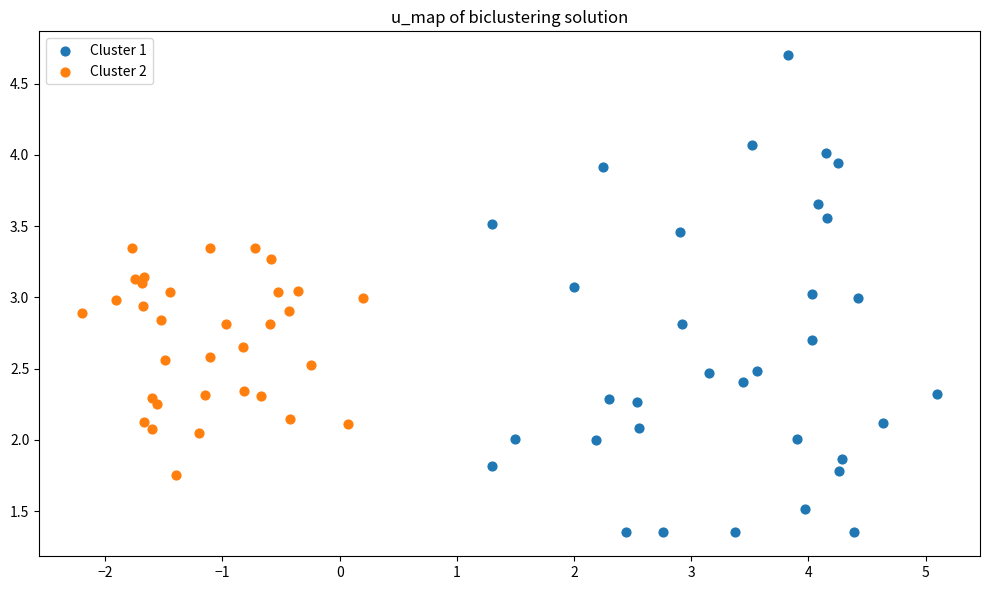

Which series has the widest spread of Y values?

Cluster 1